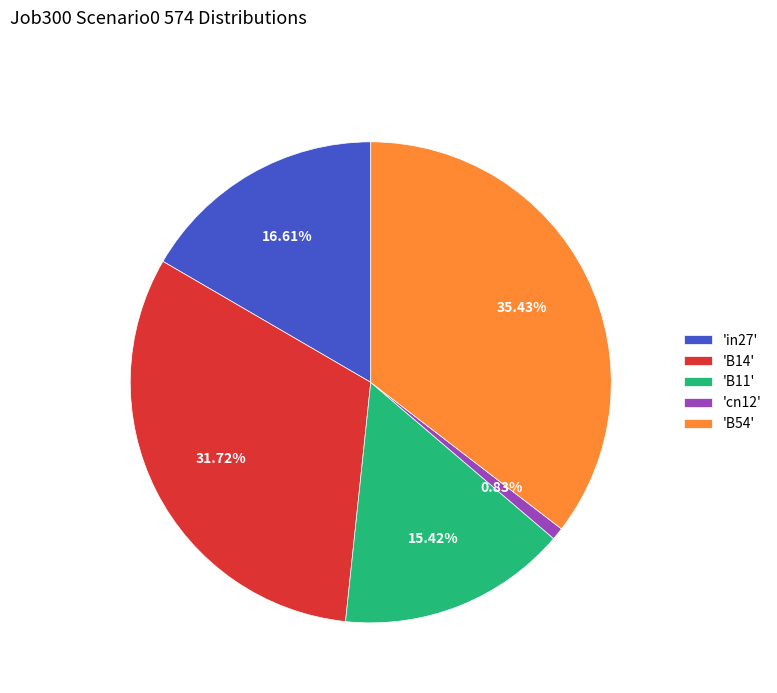

Between 'B14' and 'B11', which is larger?

'B14'